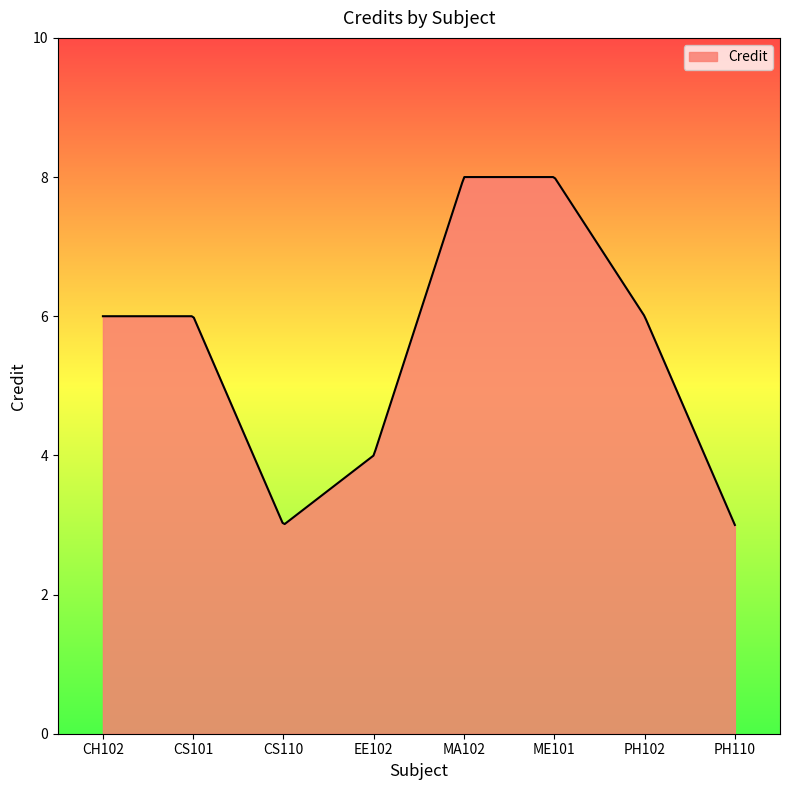

What is the maximum value shown in the chart?

8.0